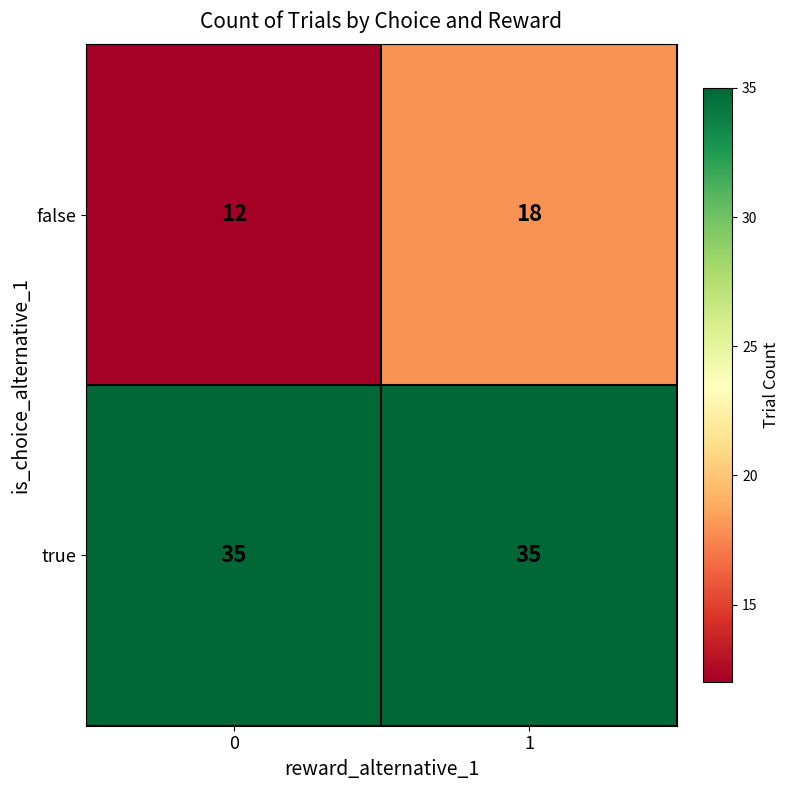

Count the number of categories in the chart.

2